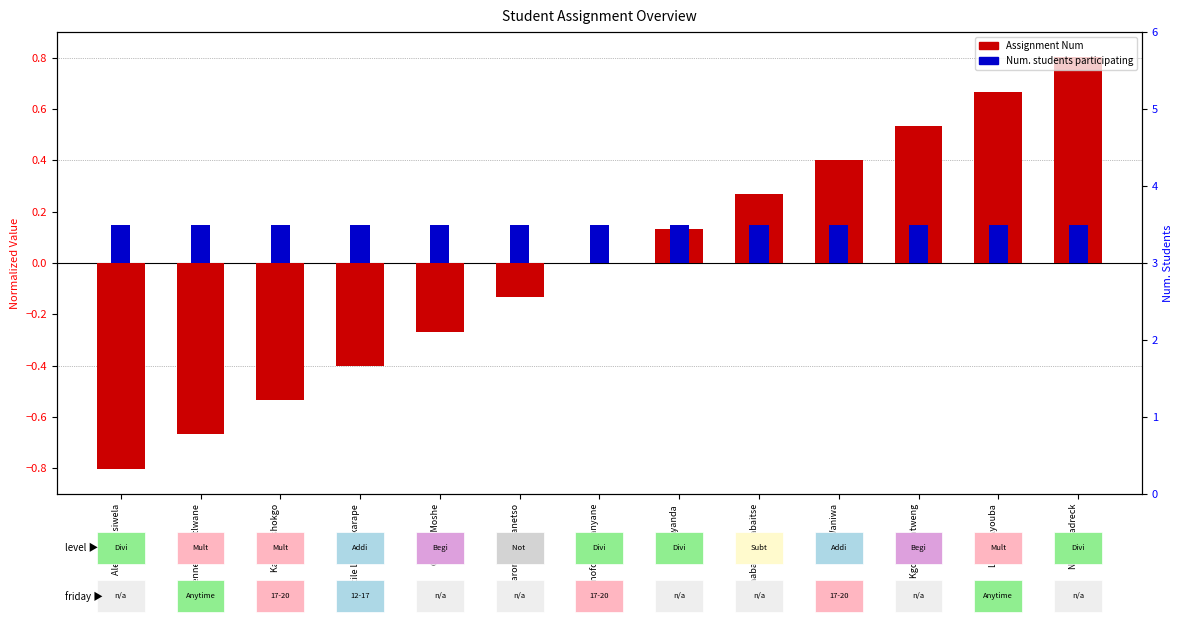

What are all the series names shown in the legend?

Assignment Num, Num. students participating